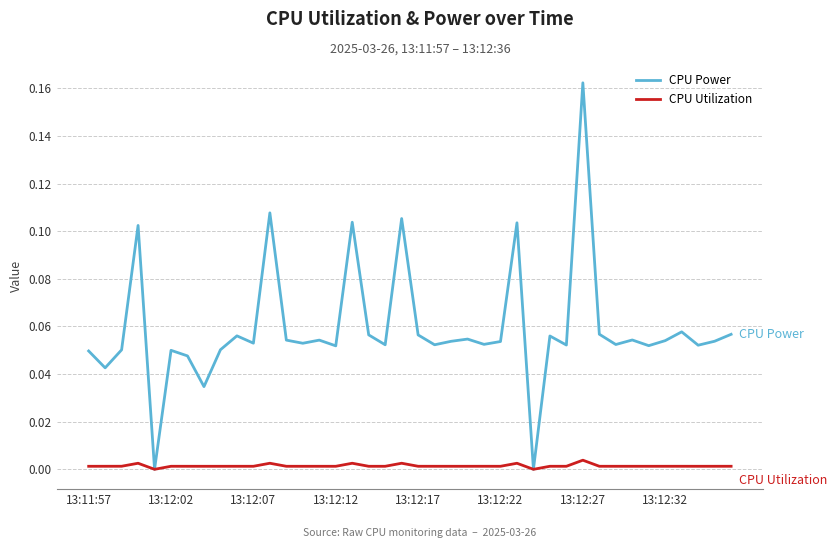

Which series has the largest total across all categories?

CPU Power